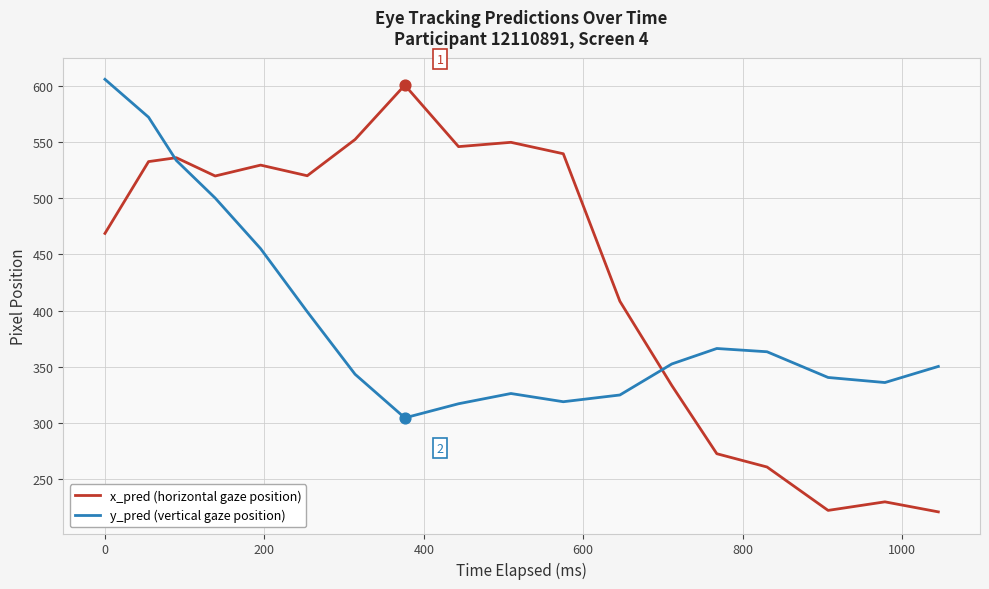

What are all the series names shown in the legend?

x_pred (horizontal gaze position), y_pred (vertical gaze position)